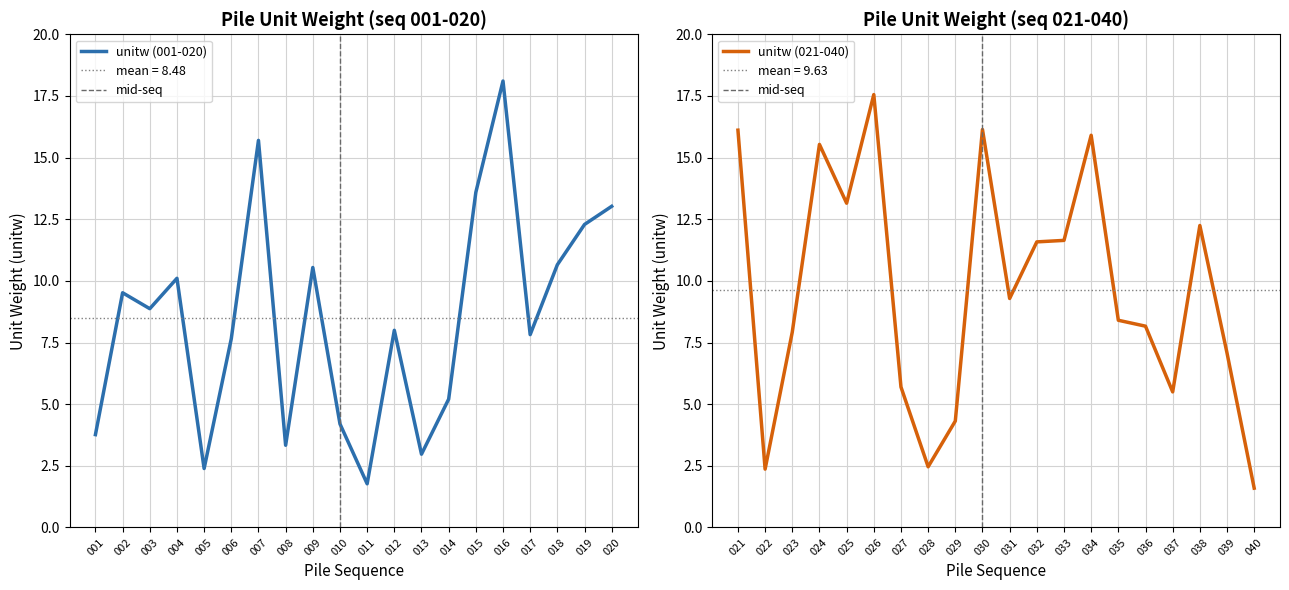

True or false: A15 has a value of 4.9 at 012.

False